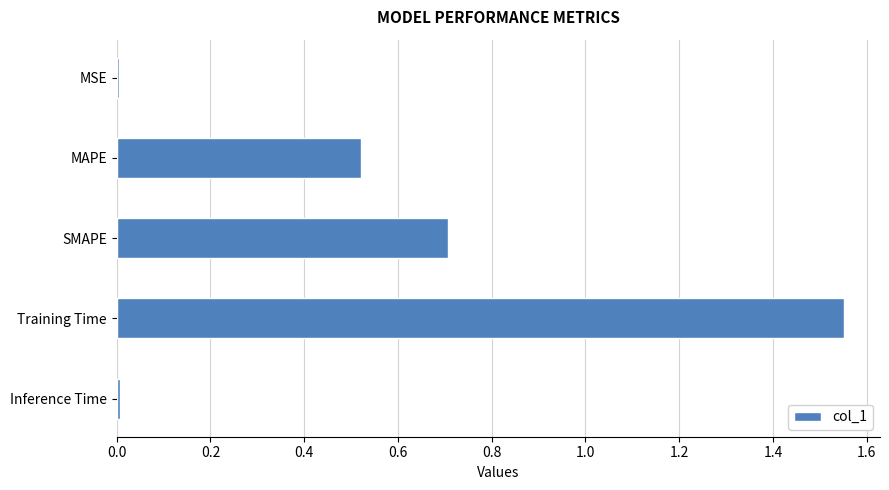

Between Inference Time and Training Time, which is larger?

Training Time